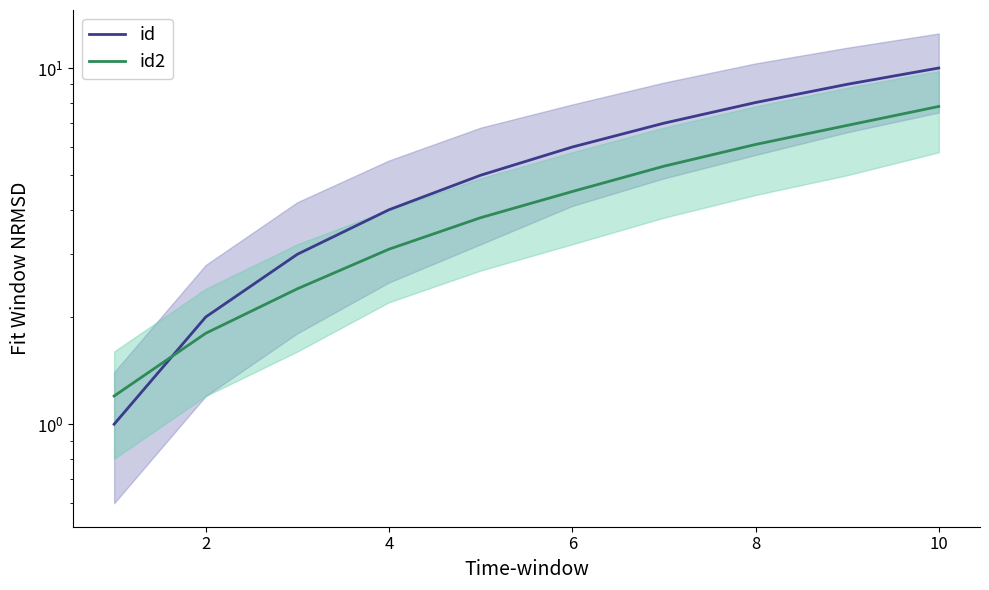

Which series has the largest range (max minus min)?

id